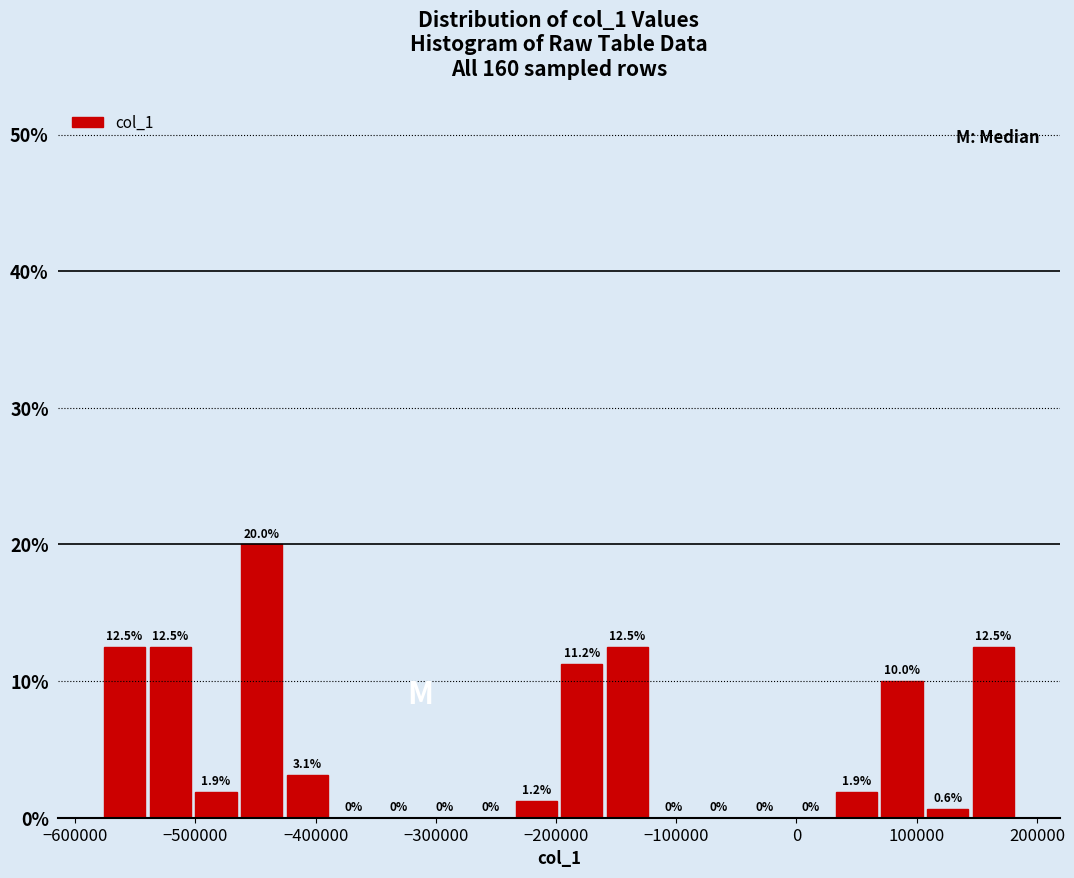

Read against the x-axis, roughly where is the centre of the tallest bar?

-440000